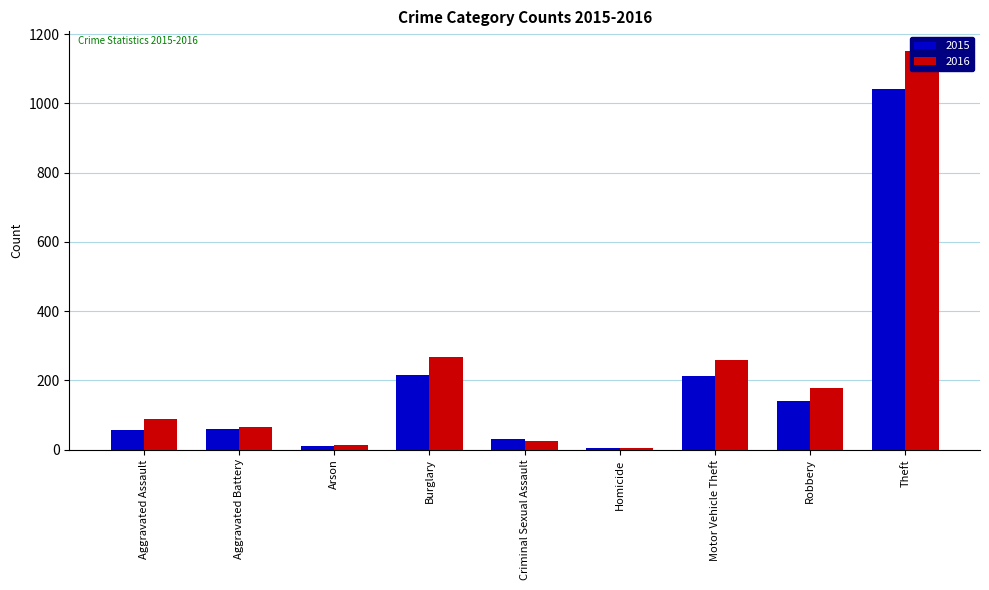

The 2016 series shows 19 at Arson. True or false?

False